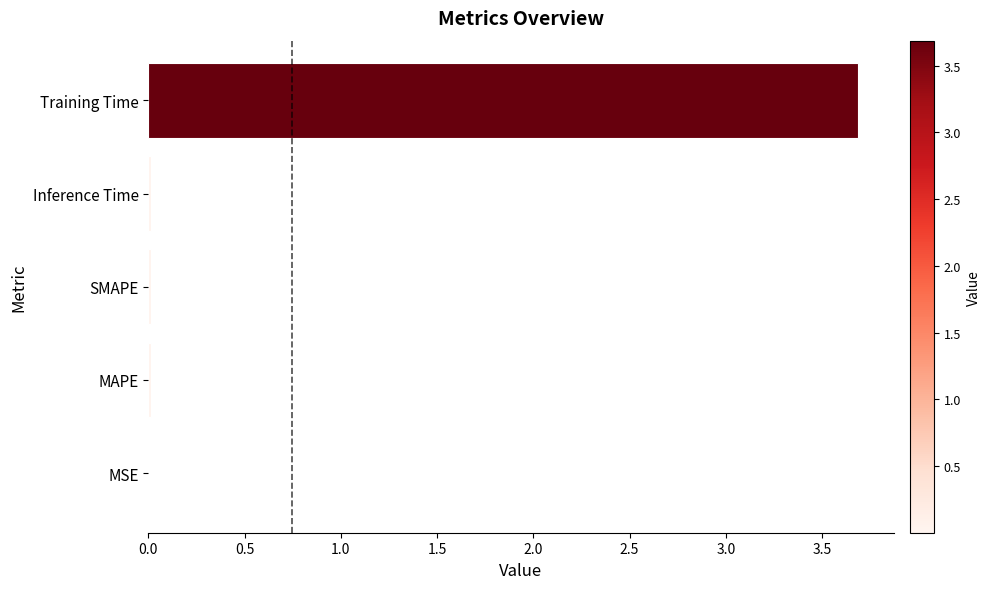

What value does the data have at Training Time?

3.7